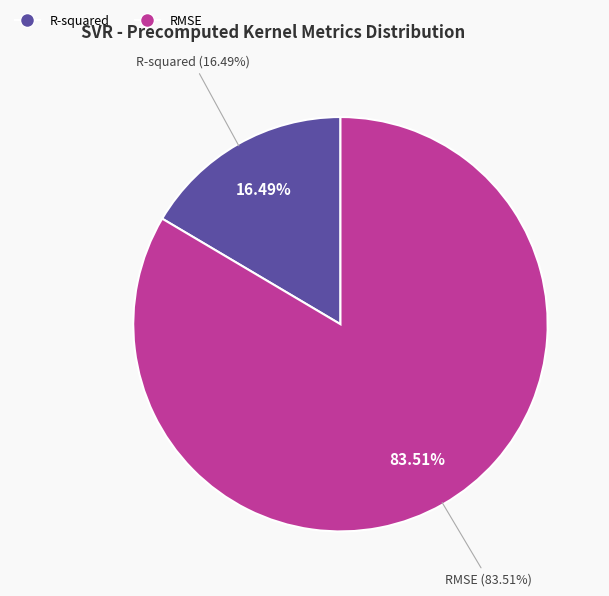

To the nearest percent, what is the difference between the largest and smallest slice percentages?

67%